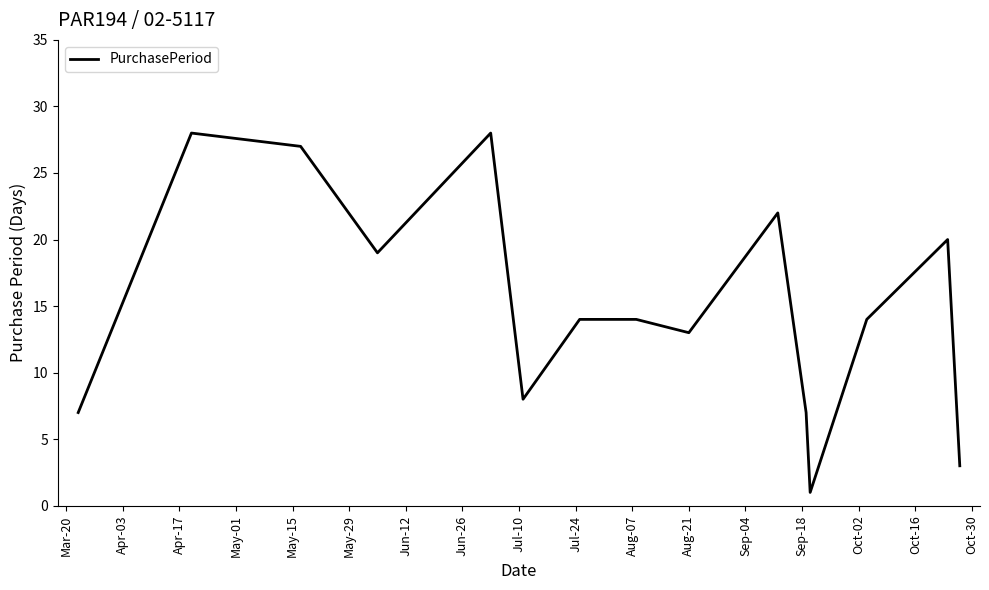

What is the greatest value displayed?

28